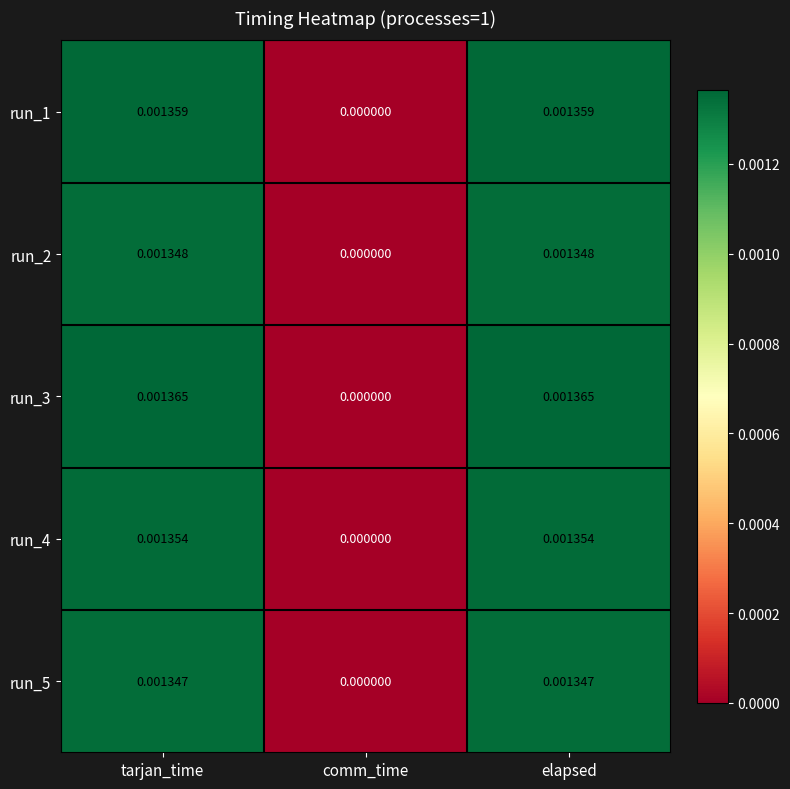

At which label is run_4 closest to 0?

comm_time